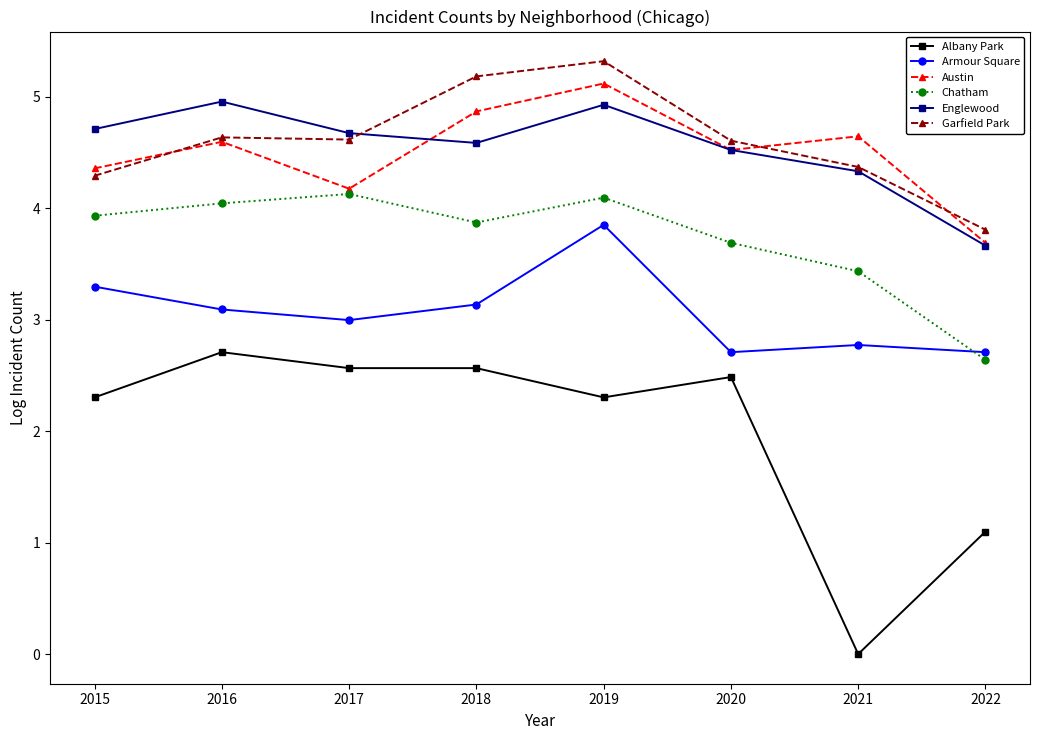

At which category does Armour Square reach its first local valley?

2017